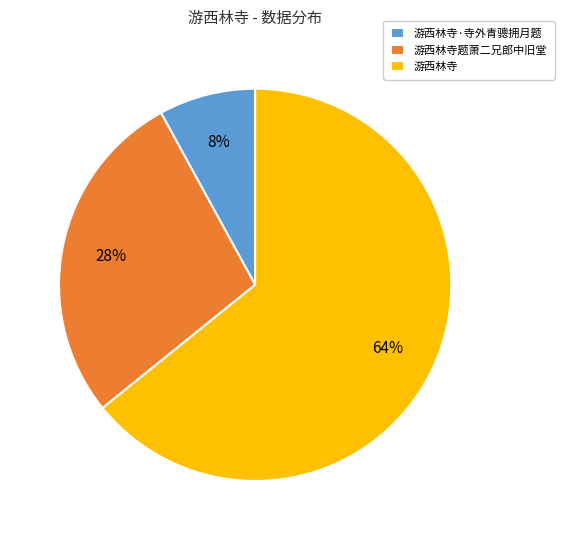

Between 游西林寺·寺外青骢拥月题 and 游西林寺, which is larger?

游西林寺